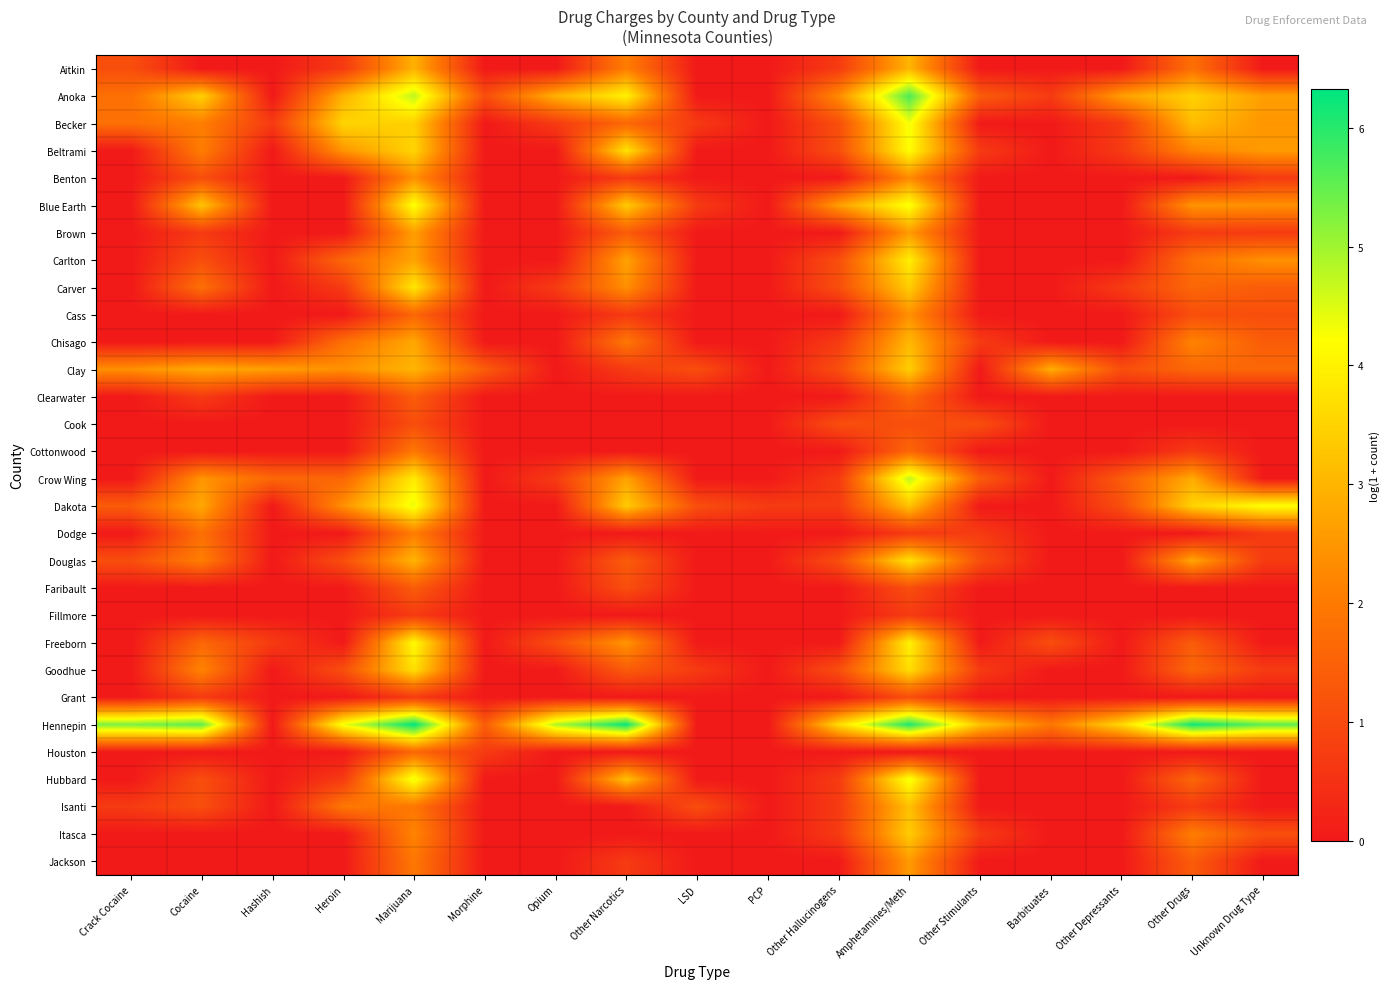

What is the difference between the highest and lowest values at Unknown Drug Type?

5.5